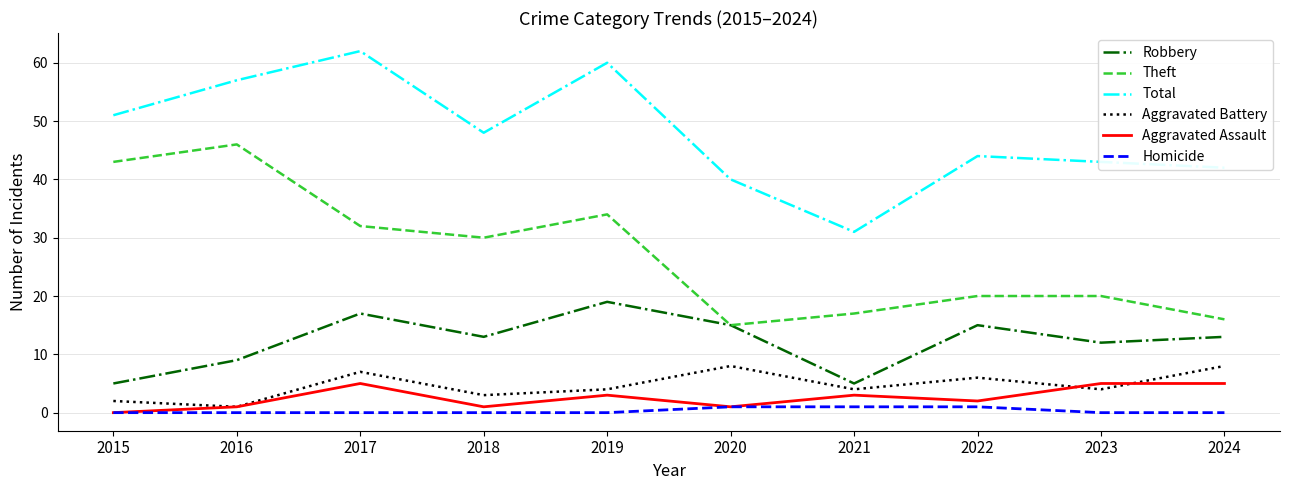

True or false: Theft and Homicide intersect in this chart.

False